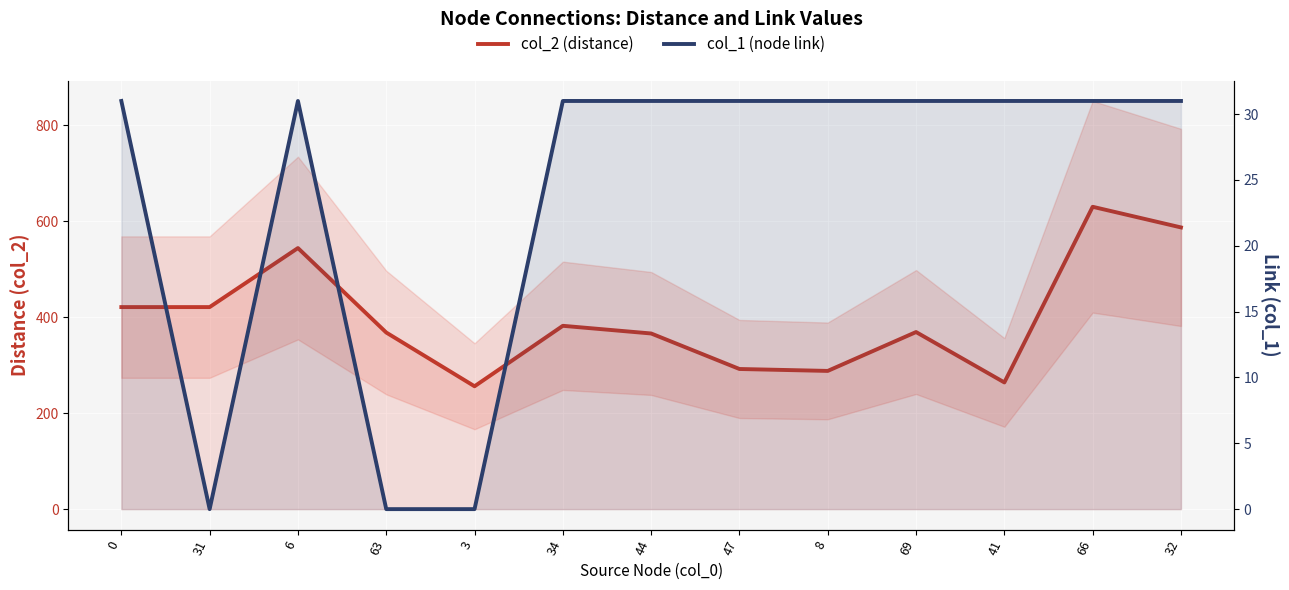

At which category is the sum across all series the highest?

66